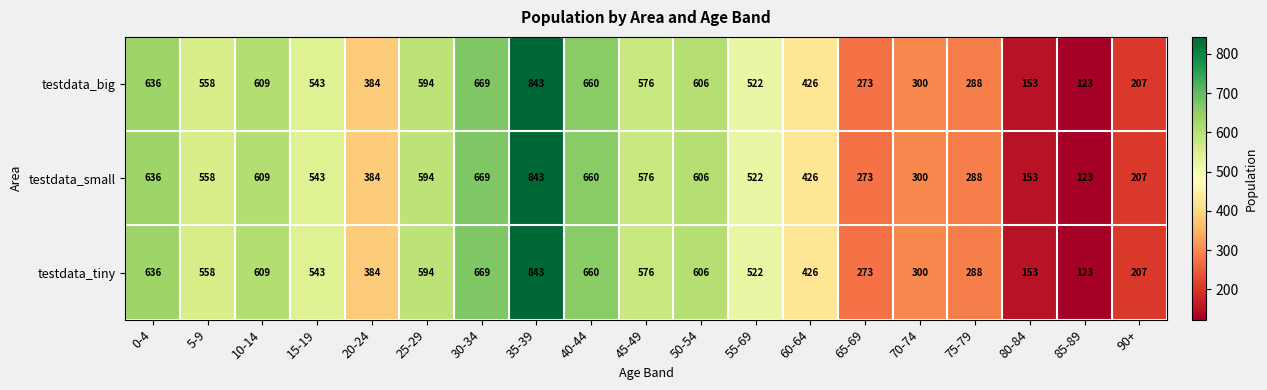

What is the maximum value for testdata_big?

843